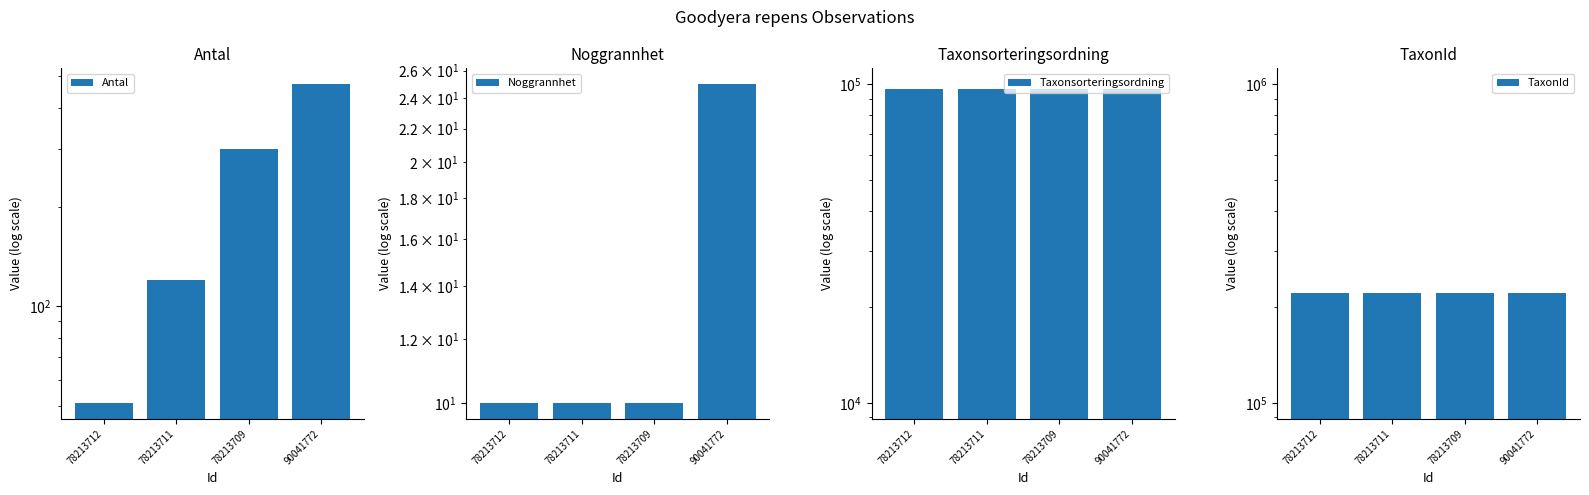

Reading left to right, list all the values displayed in this chart.

Antal: 51	120	300	471
Noggrannhet: 10	10	10	25
Taxonsorteringsordning: 96334	96334	96334	96334
TaxonId: 220787	220787	220787	220787